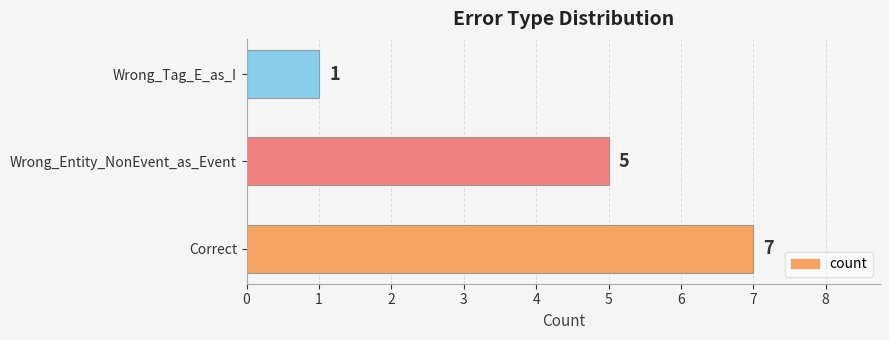

How many values are below 5?

1